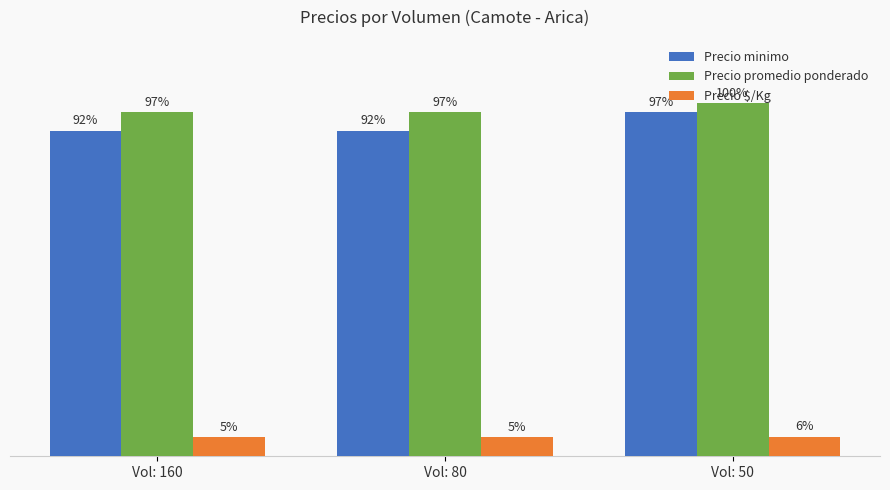

Which series has the largest range (max minus min)?

Precio minimo